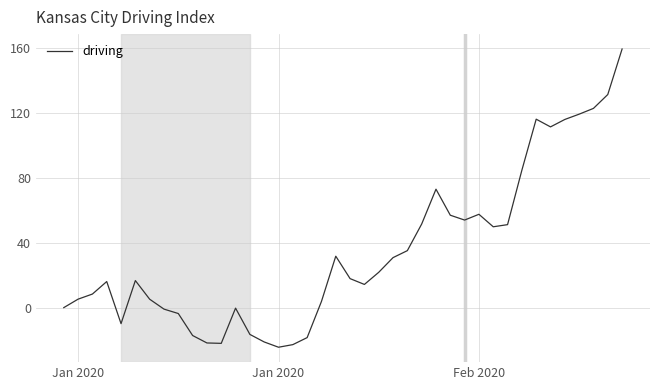

What is the greatest value displayed?

159.4